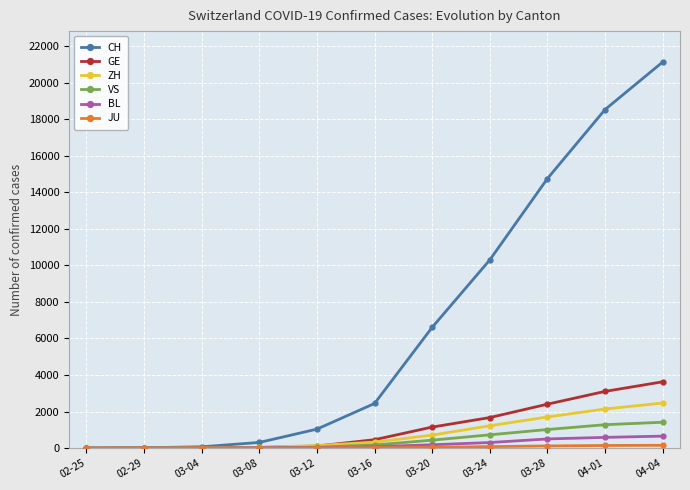

What is the maximum value for CH?

21131